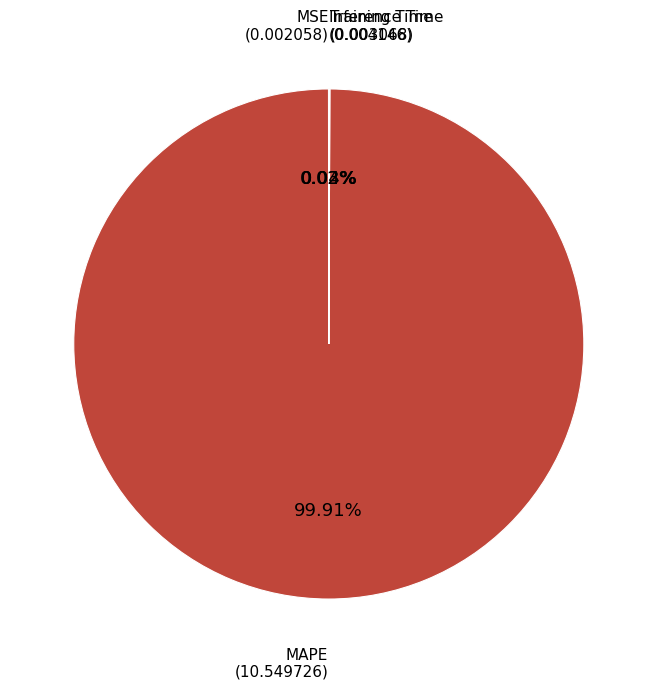

Does any single category account for the majority?

Yes